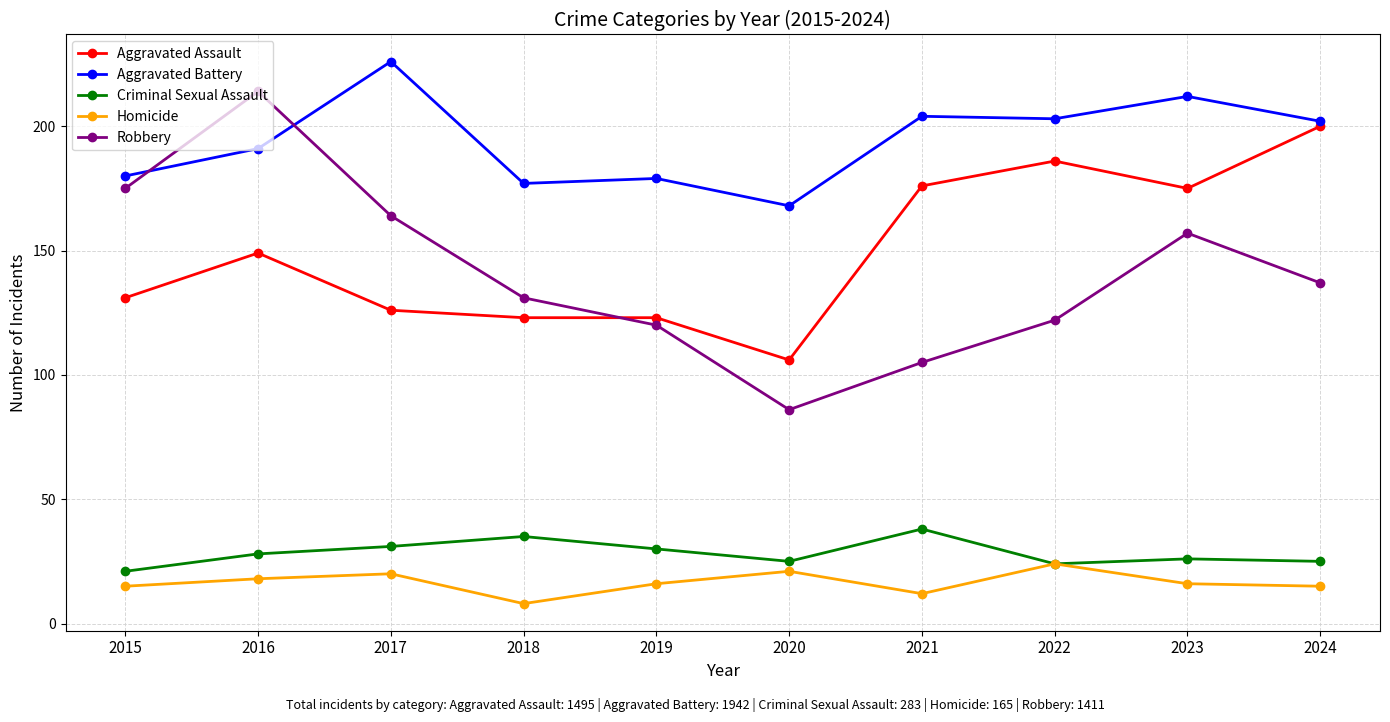

What is the value of the Aggravated Battery point at the 3rd from the left?

226